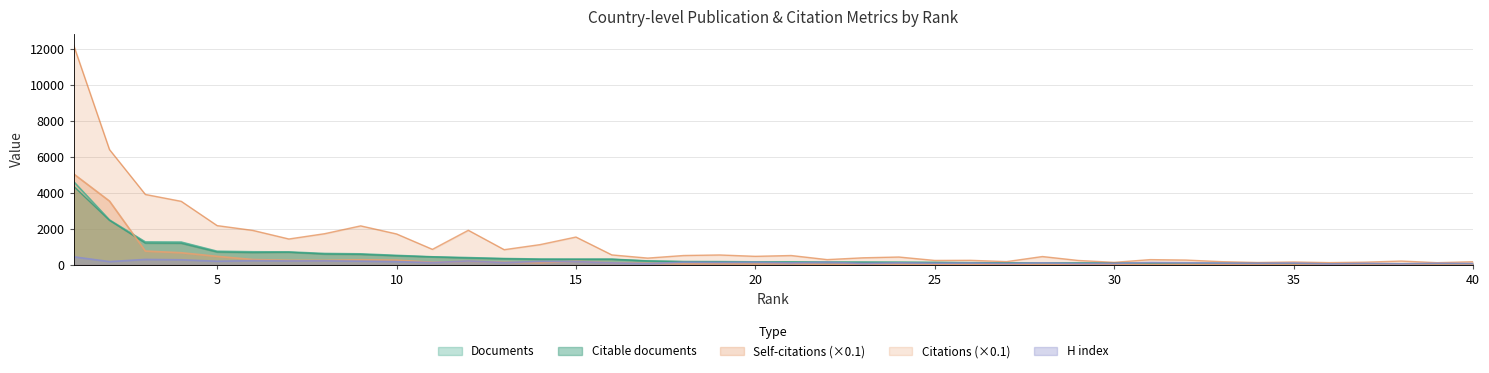

Reading right to left, list all the values displayed in this chart.

Documents: 59.0	59.0	61.0	63.0	65.0	71.0	84.0	89.0	92.0	98.0	106.0	107.0	108.0	112.0	127.0	140.0	153.0	156.0	159.0	164.0	172.0	185.0	190.0	224.0	321.0	323.0	330.0	357.0	409.0	453.0	533.0	618.0	638.0	725.0	733.0	763.0	1272.0	1280.0	2506.0	4638.0
Citable documents: 59.0	54.0	60.0	62.0	65.0	71.0	83.0	88.0	89.0	91.0	101.0	104.0	106.0	111.0	120.0	136.0	141.0	149.0	150.0	160.0	154.0	175.0	181.0	219.0	317.0	313.0	309.0	346.0	387.0	448.0	512.0	588.0	607.0	709.0	692.0	720.0	1207.0	1216.0	2481.0	4379.0
Citations: 179.6	126.9	217.8	156.1	130.2	165.1	137.1	182.4	273.4	296.7	145.8	250.4	469.0	185.9	258.8	252.0	442.0	398.7	298.2	525.0	481.0	556.6	525.9	382.4	559.4	1553.2	1131.9	850.4	1929.1	869.0	1725.1	2174.2	1740.5	1444.7	1920.3	2189.3	3539.2	3922.0	6417.7	12227.2
Self-citations: 14.5	14.0	18.2	21.3	20.6	20.5	17.9	19.0	33.2	24.7	24.0	28.4	36.8	25.7	32.4	39.4	42.8	67.0	25.9	66.7	51.3	59.9	56.9	93.5	120.8	203.6	125.5	150.4	211.6	149.0	270.6	289.1	256.3	259.3	301.4	480.0	679.9	771.8	3553.3	5065.3
H index: 78.0	93.0	65.0	88.0	58.0	105.0	95.0	101.0	123.0	135.0	87.0	79.0	116.0	82.0	108.0	98.0	118.0	85.0	151.0	115.0	150.0	141.0	154.0	72.0	115.0	190.0	197.0	131.0	221.0	132.0	187.0	211.0	231.0	225.0	241.0	208.0	288.0	307.0	187.0	454.0